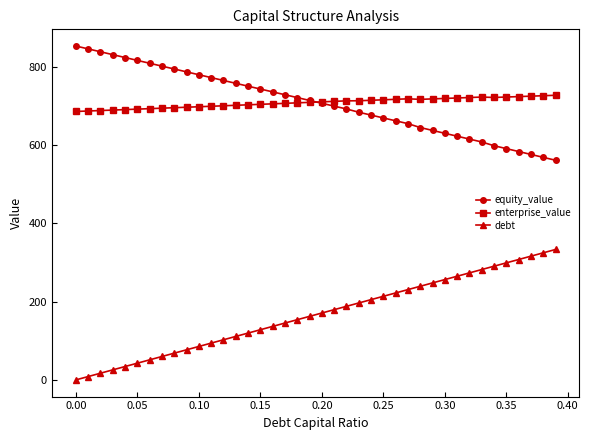

What is the value of the debt point at the 11th from the left?

85.5